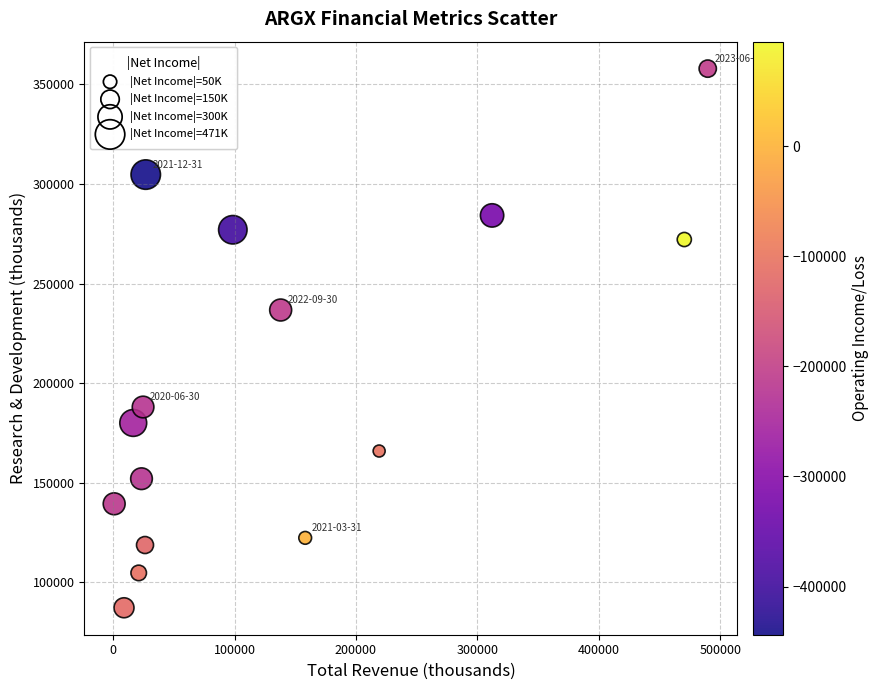

What is the range of X values (max minus min)?

488800